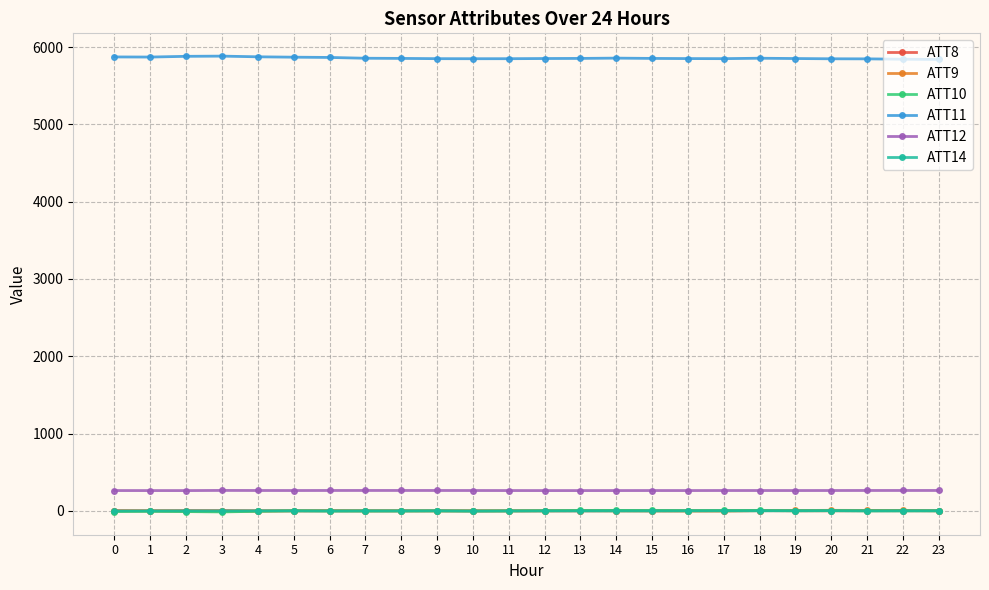

True or false: ATT11 has more than 1 points higher than both neighbors.

True